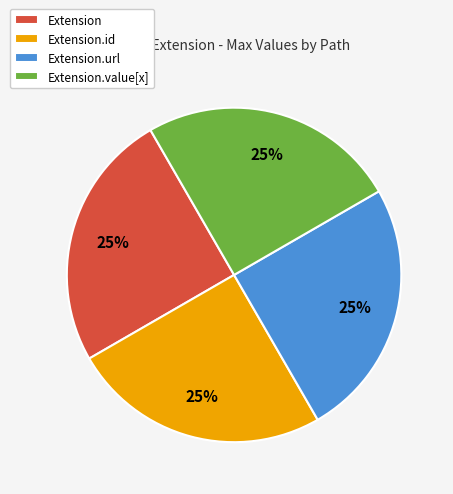

The Extension.value[x] slice represents 25% of the pie. True or false?

True